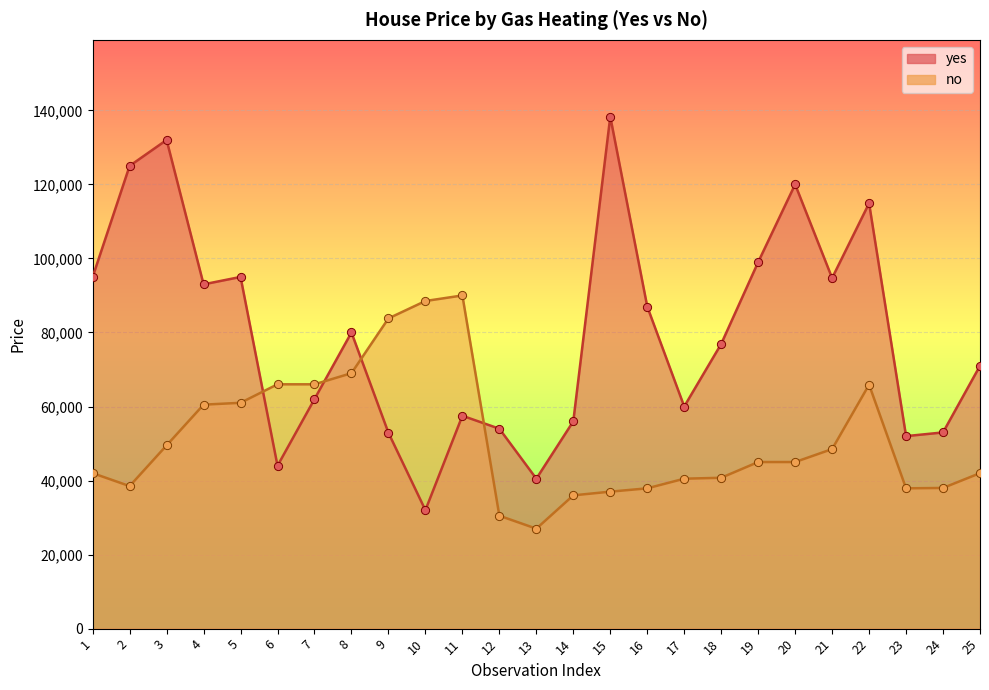

At how many categories does at least one series exceed 38704?

25